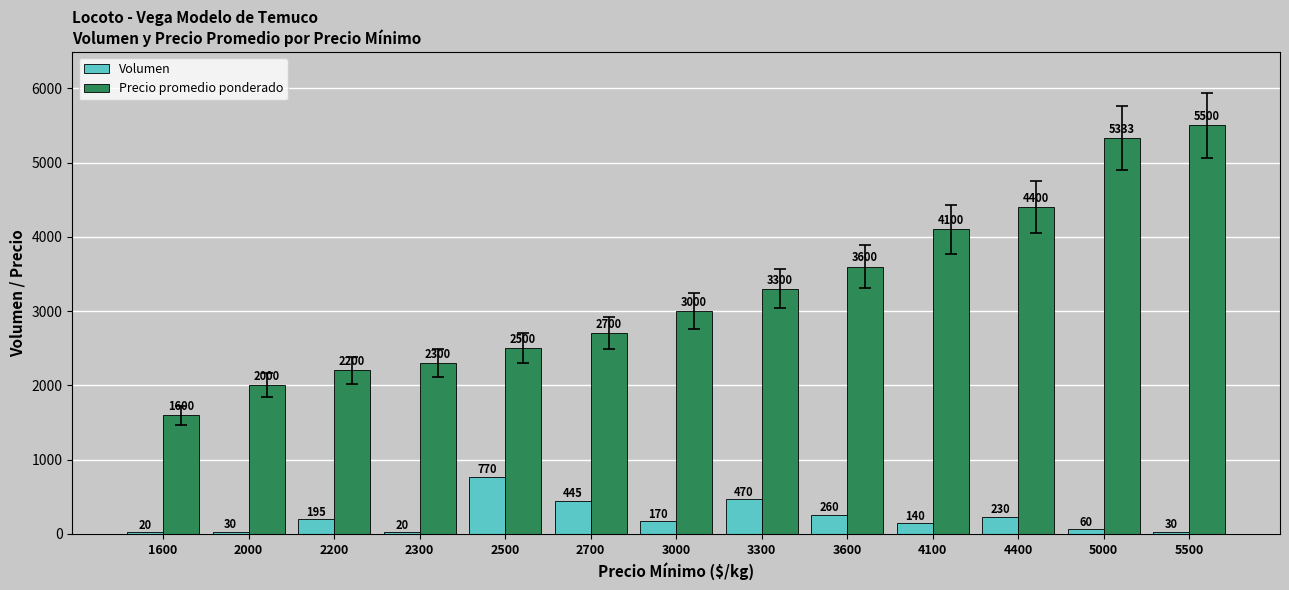

What is the maximum value for Precio promedio ponderado?

5500